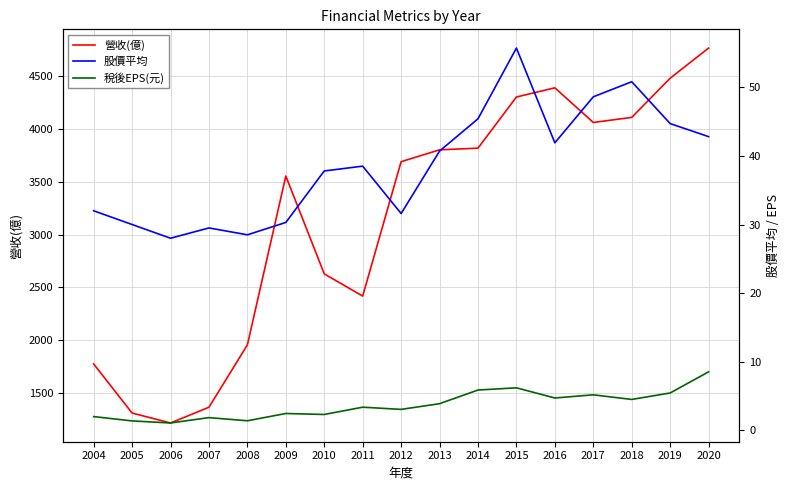

Which has a higher value, 2013 or 2017?

2017